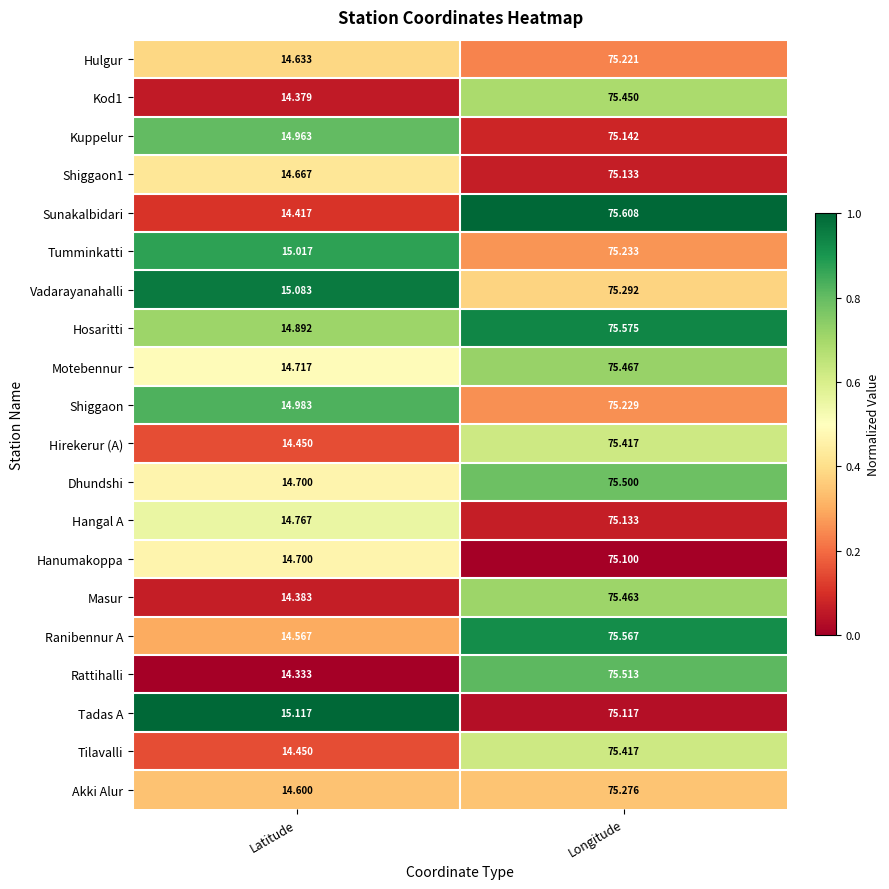

Which series has the largest total across all categories?

Hosaritti